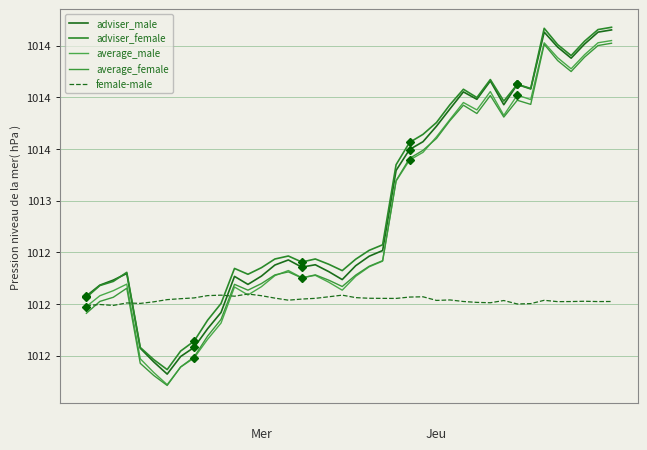

What is the total value across all series at 22?

5062.0